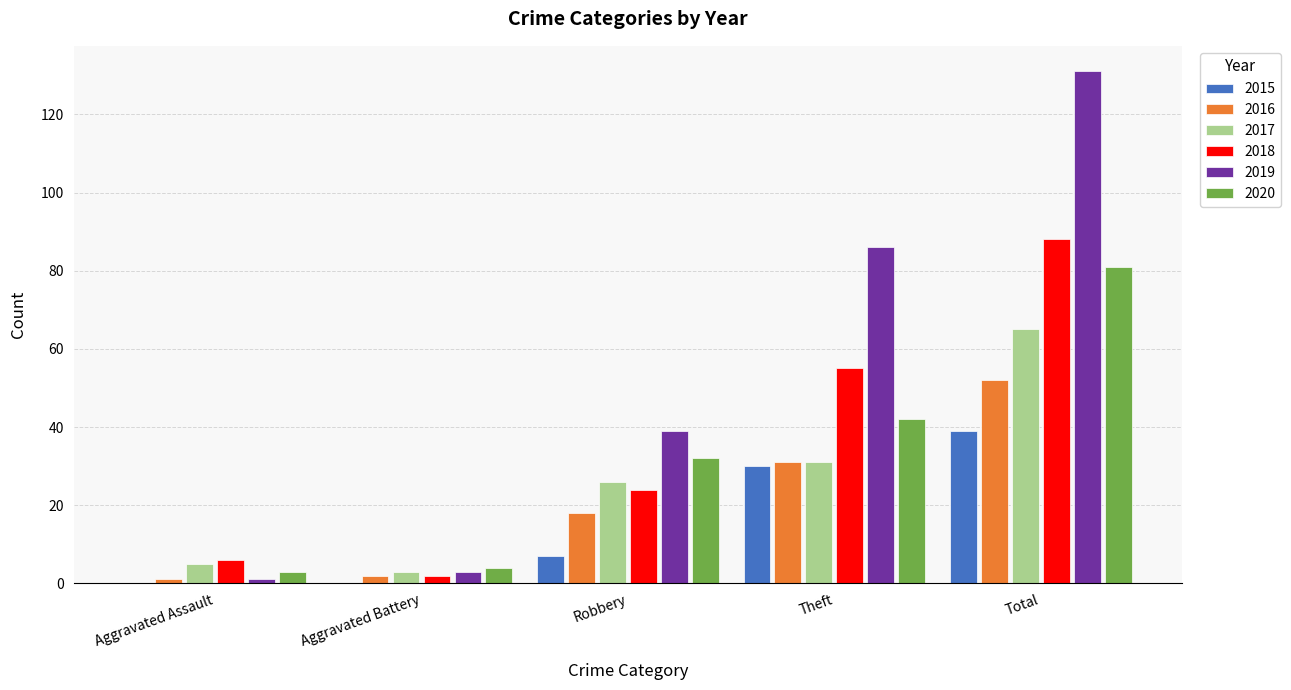

How many 2015 values are between 0 and 30?

4